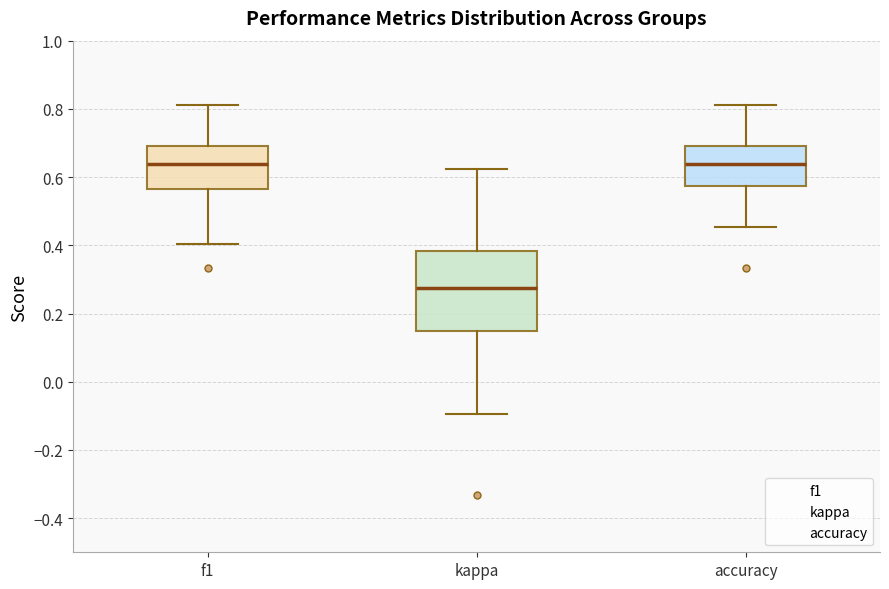

Reading left to right, transcribe this box plot: for each box, give where its median line is, the range the box spans, and where its two whiskers end, as read against the y-axis. The values are not printed on the chart, so give them approximately, as read against the axis.

f1: median 0.64, box 0.56 to 0.70, whiskers 0.40 to 0.82
kappa: median 0.28, box 0.16 to 0.38, whiskers -0.10 to 0.62
accuracy: median 0.64, box 0.58 to 0.70, whiskers 0.46 to 0.82